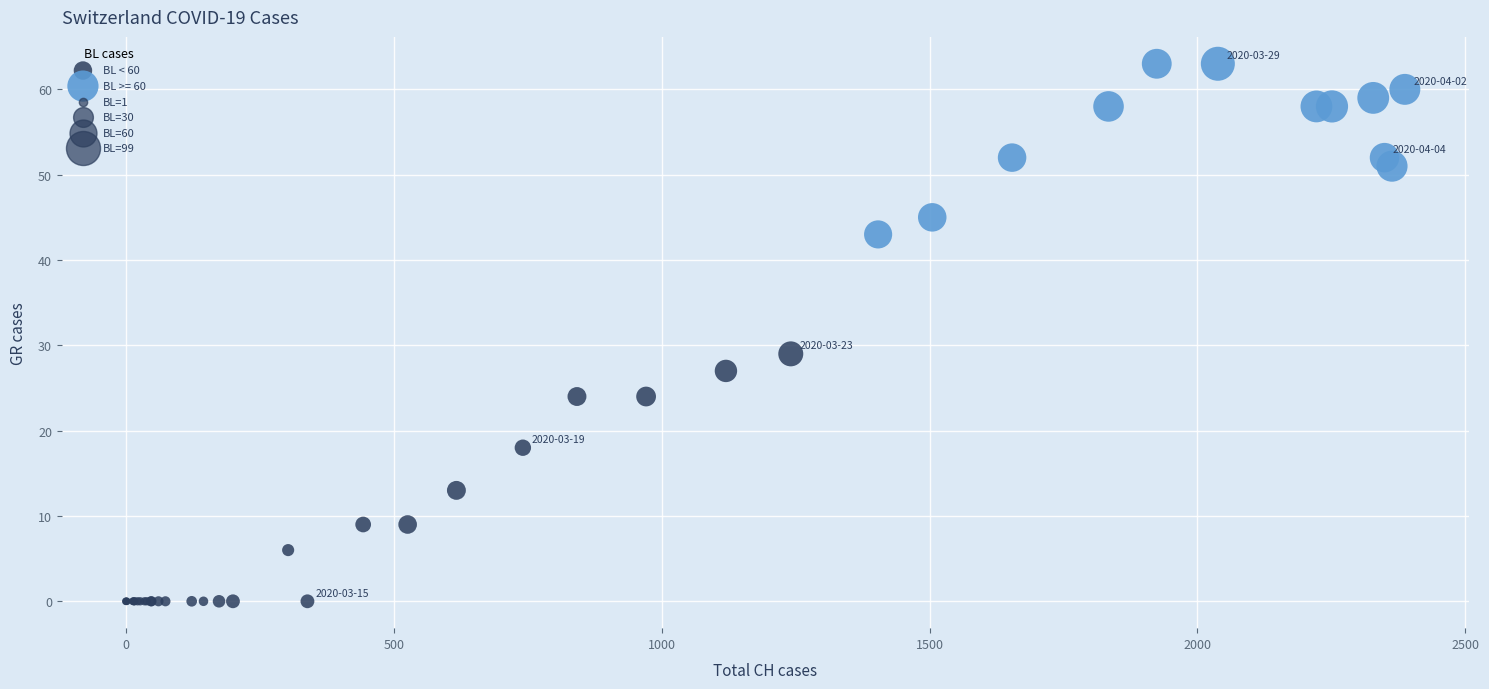

Which series contains the highest Y value?

BL >= 60